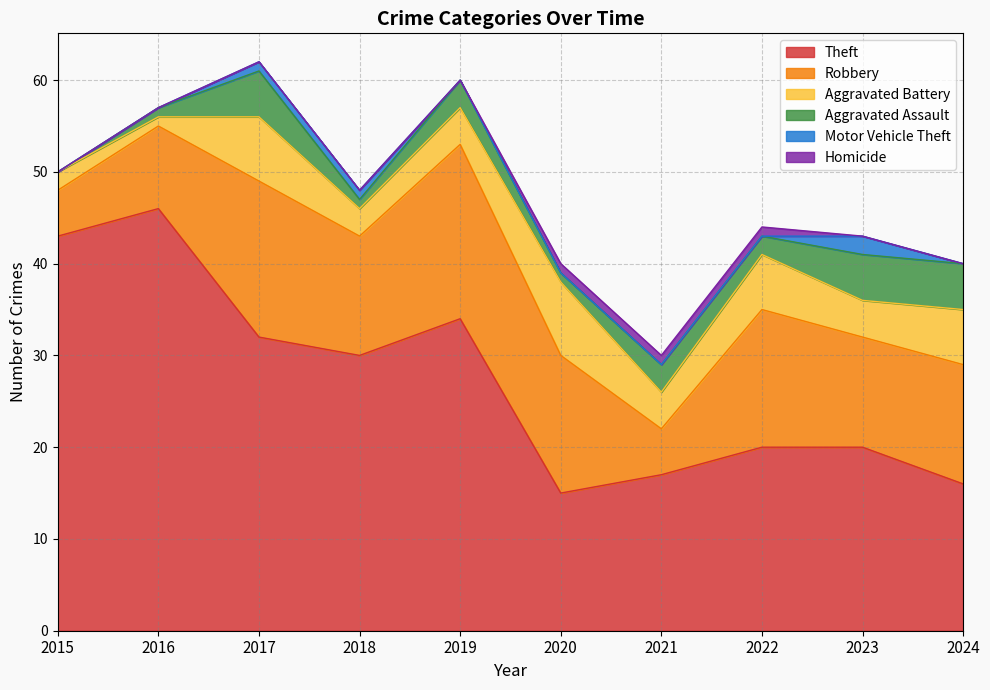

True or false: Theft and Aggravated Battery intersect in this chart.

False